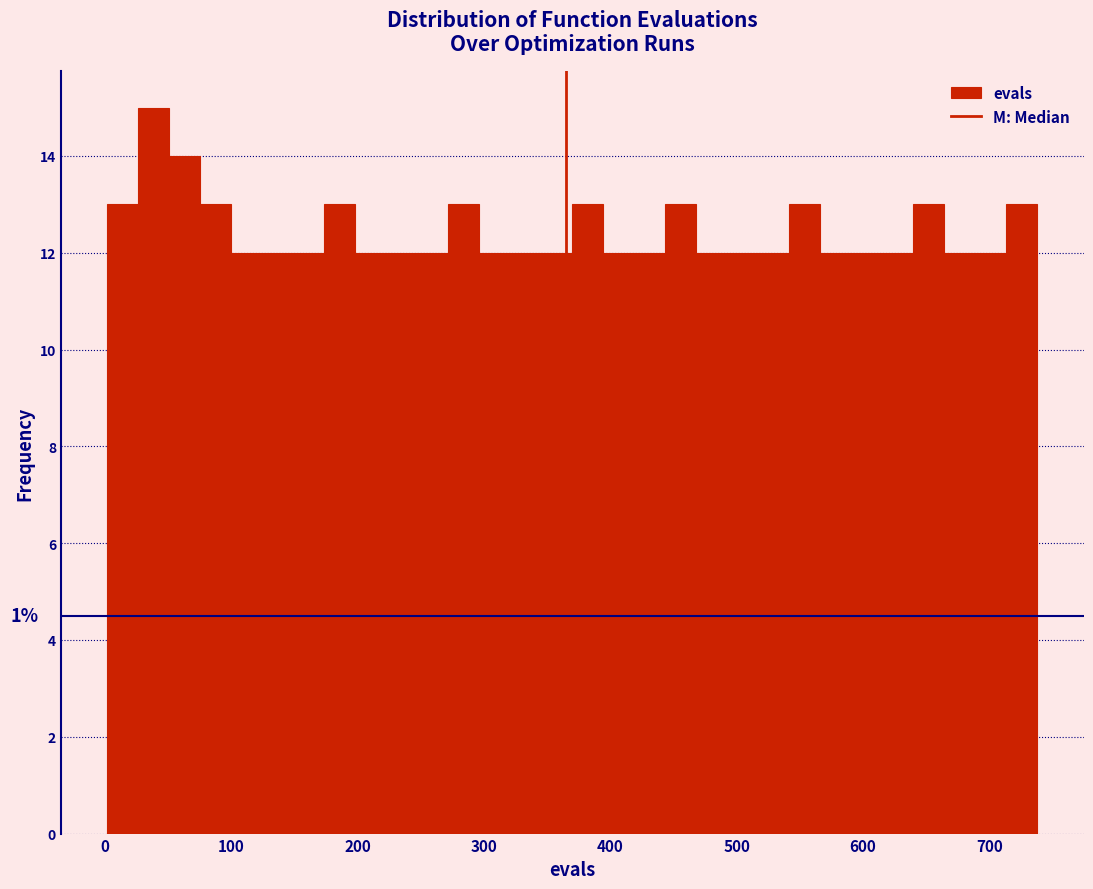

Read against the x-axis, roughly where is the centre of the tallest bar?

40